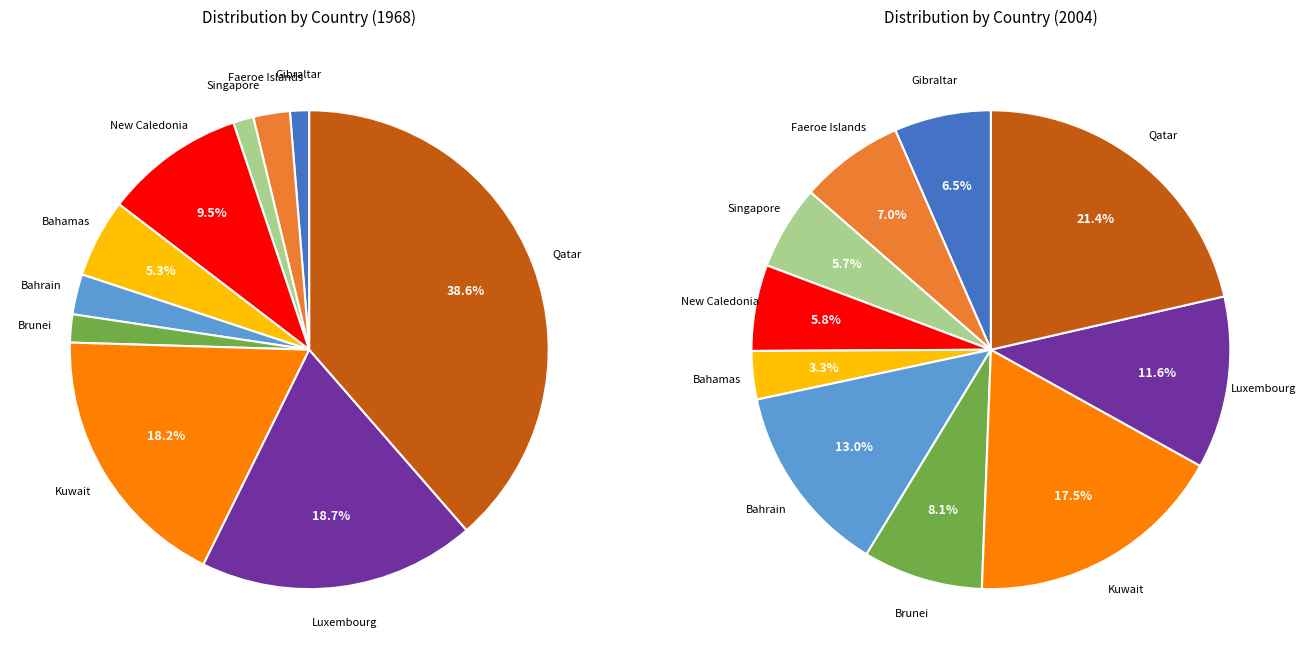

True or false: 4 accounts for 1% of the total.

False